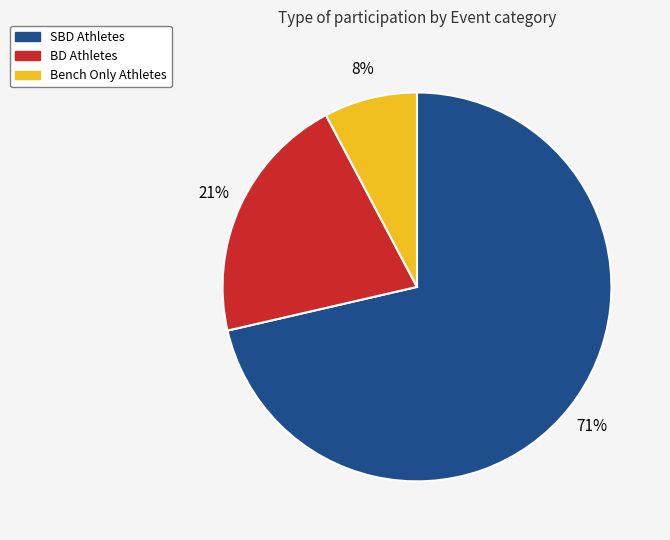

To the nearest percent, what is the average slice percentage?

33%